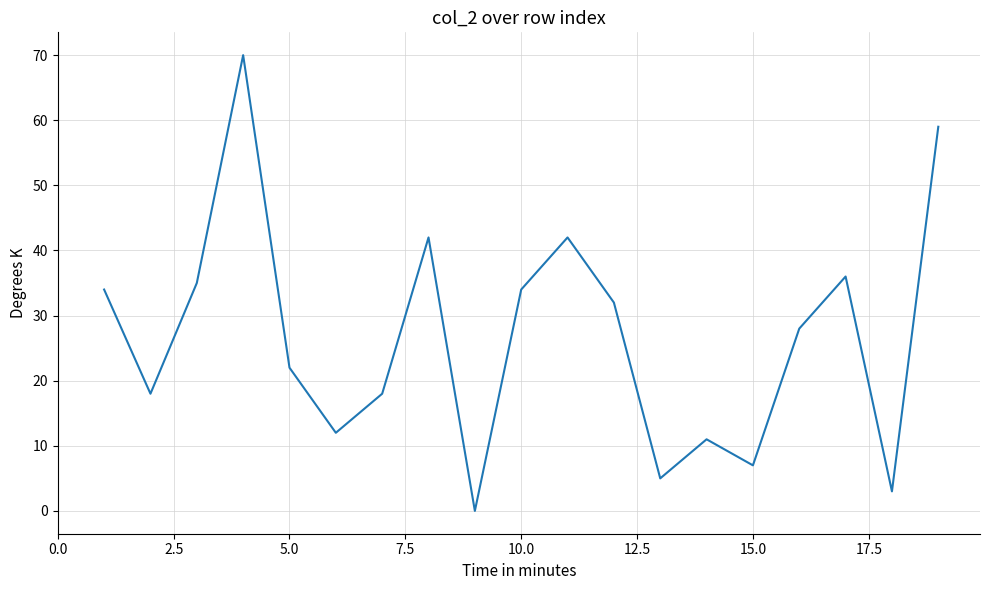

What is the difference between the maximum and minimum values?

70